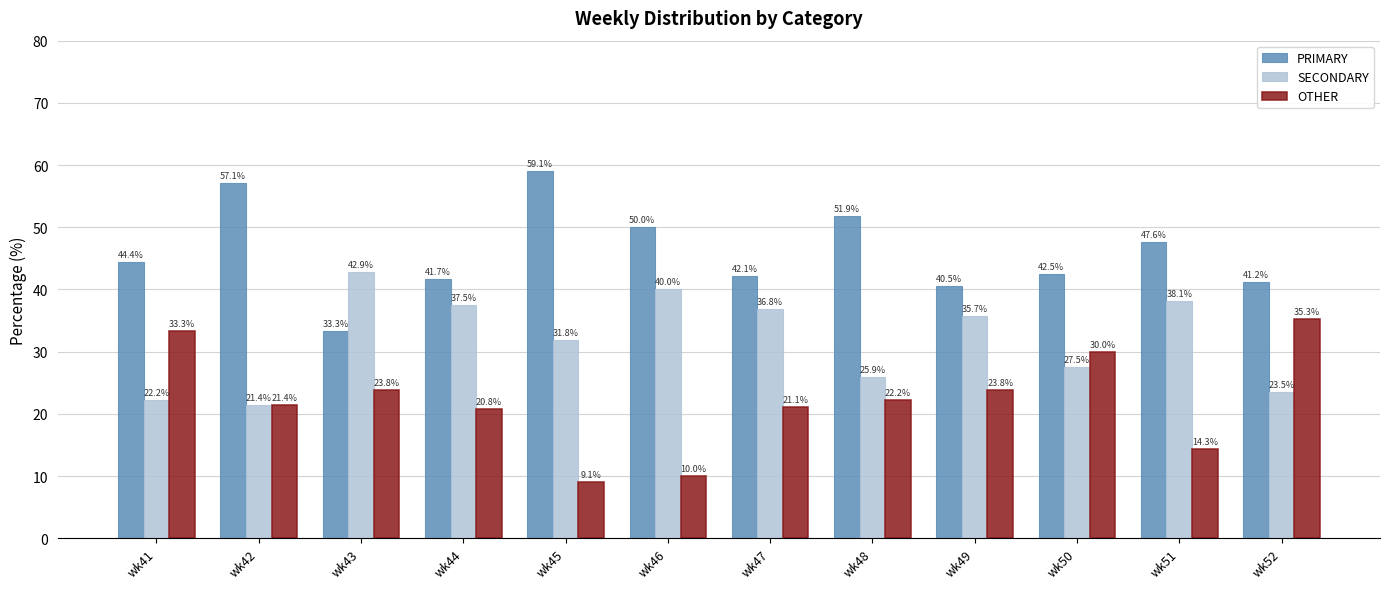

What is the spread (max minus min) of values at wk42?

35.7